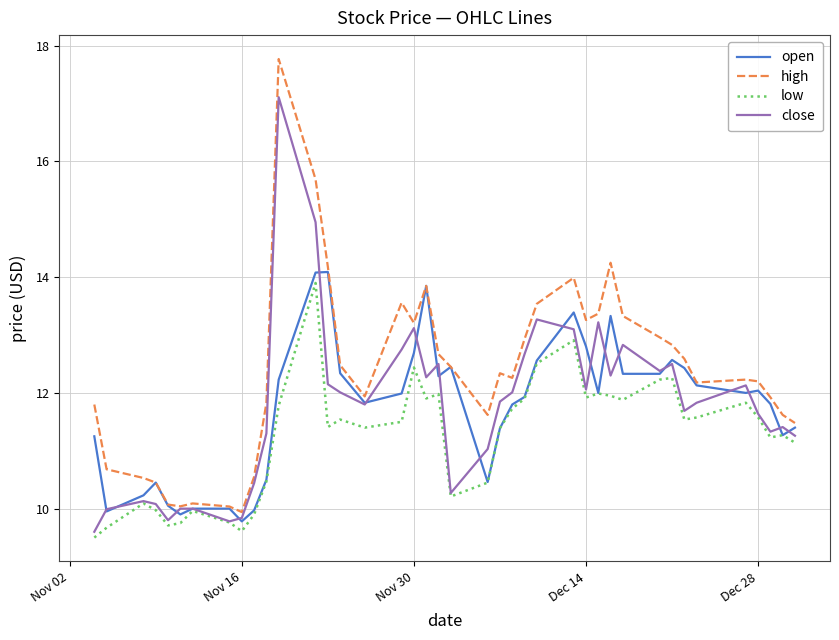

Which series has the largest range (max minus min)?

high